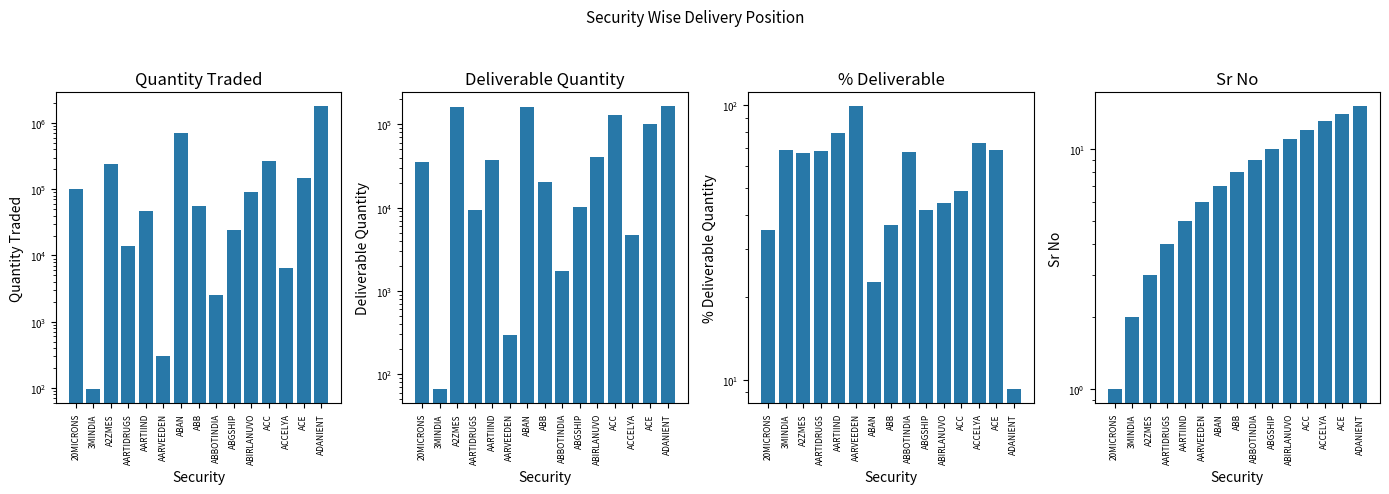

How many values in the Quantity Traded series exceed 54982?

7